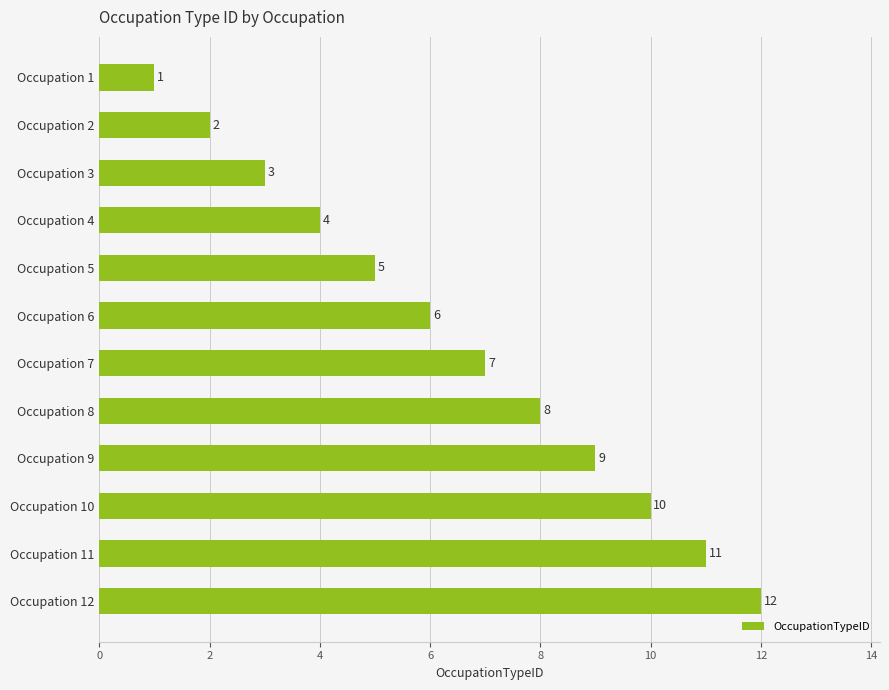

Rank the categories by value from highest to lowest.

Occupation 12, Occupation 11, Occupation 10, Occupation 9, Occupation 8, Occupation 7, Occupation 6, Occupation 5, Occupation 4, Occupation 3, Occupation 2, Occupation 1